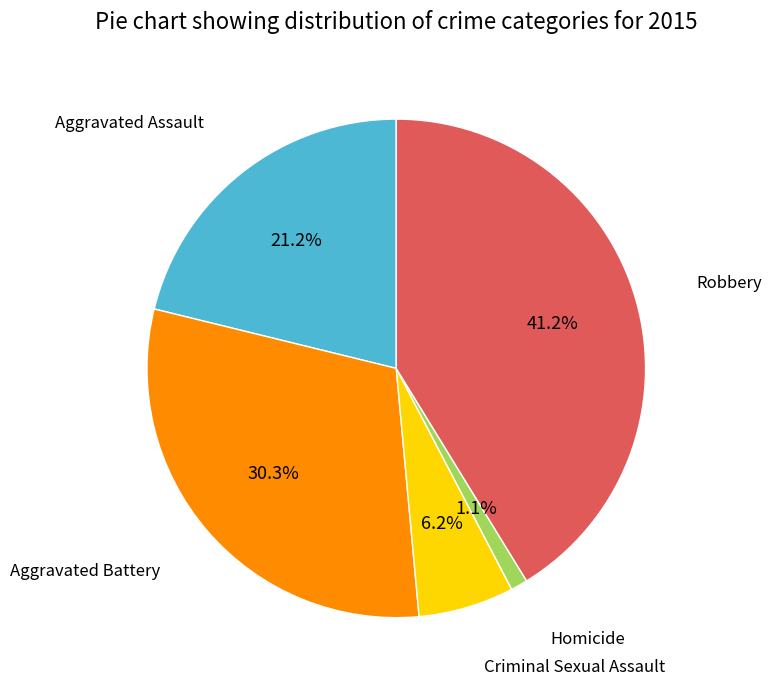

Which has a higher value, Robbery or Criminal Sexual Assault?

Robbery